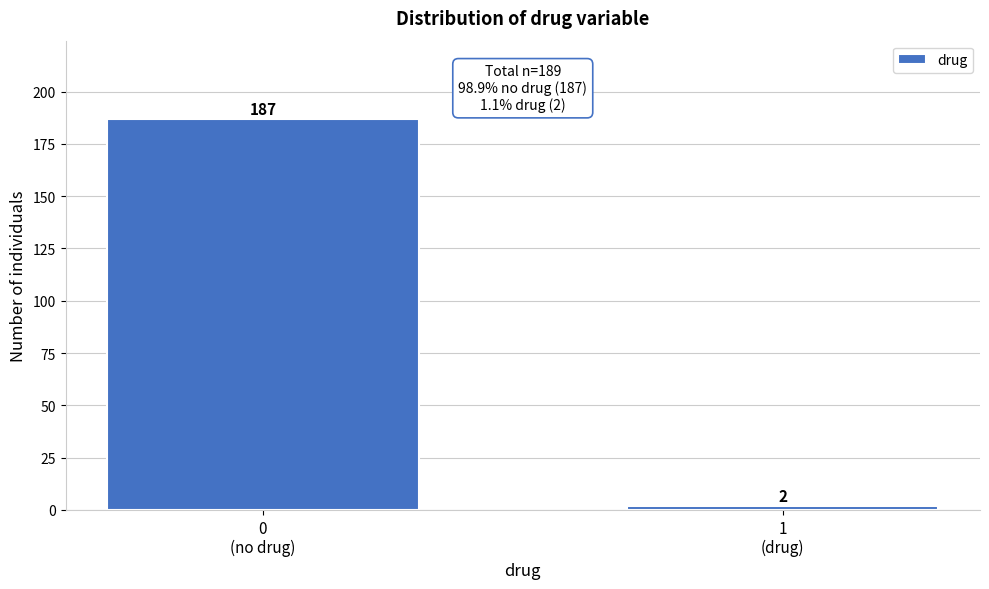

Reading left to right, extract all data points from this chart.

187	2